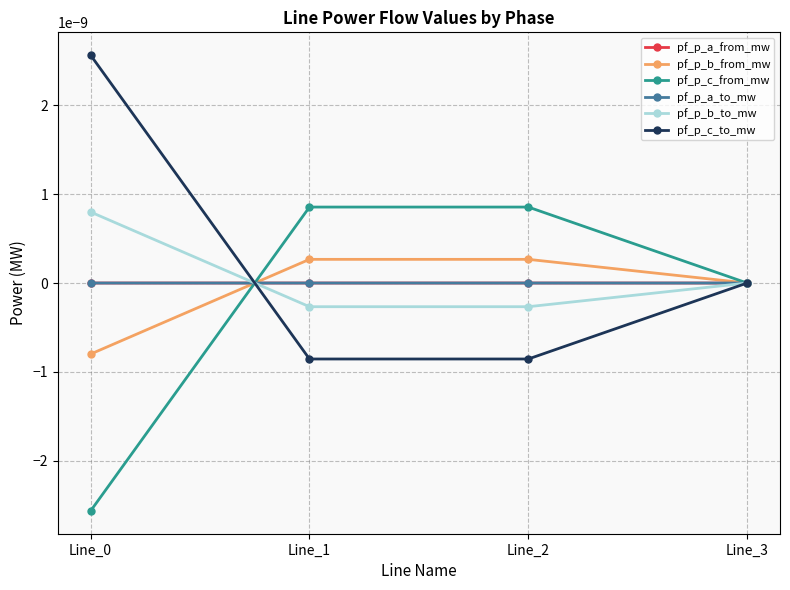

Does the chart have visible grid lines?

Yes